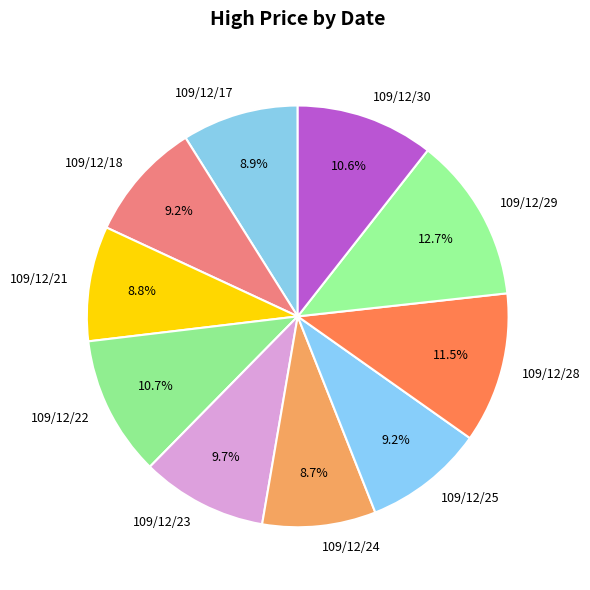

To the nearest percent, what portion does 109/12/21 represent?

9%